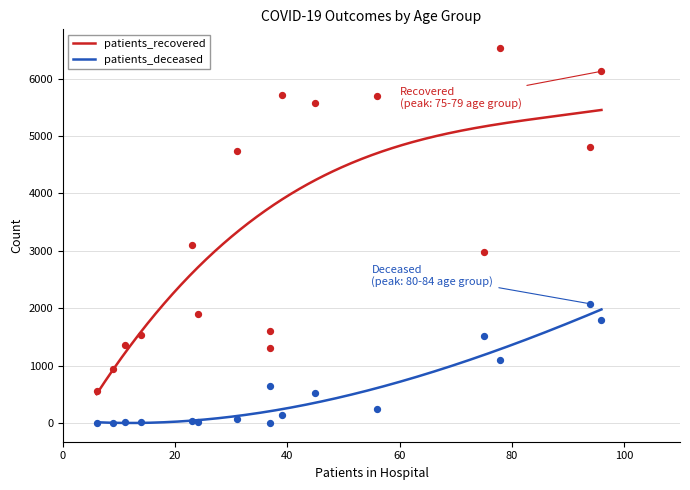

What are all the series names shown in the legend?

patients_recovered, patients_deceased